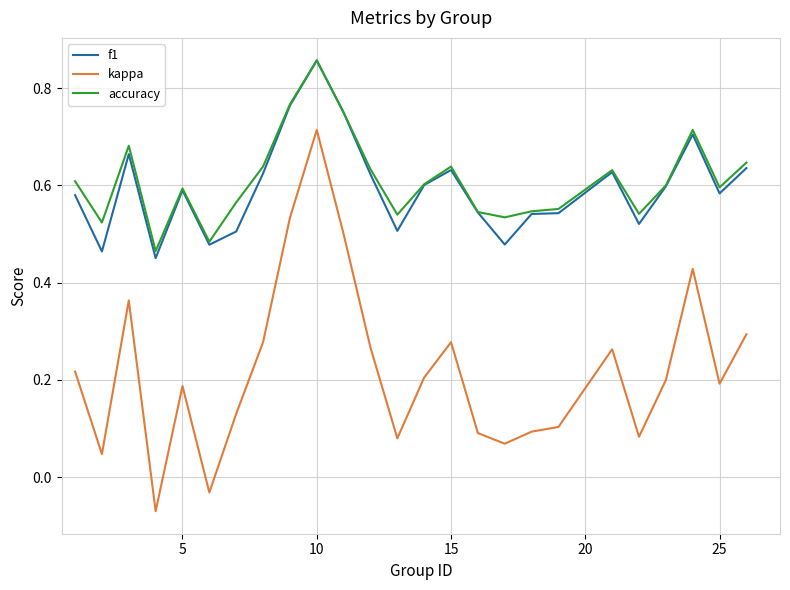

What are all the series names shown in the legend?

f1, kappa, accuracy